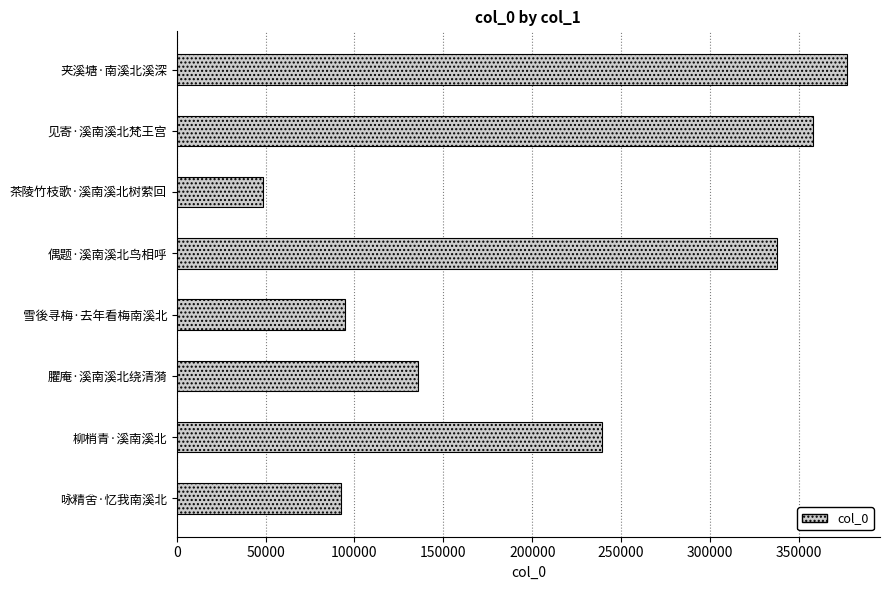

Reading top to bottom, transcribe all the data shown in this chart.

376825	357767	48579	337667	94760	135479	239493	92389